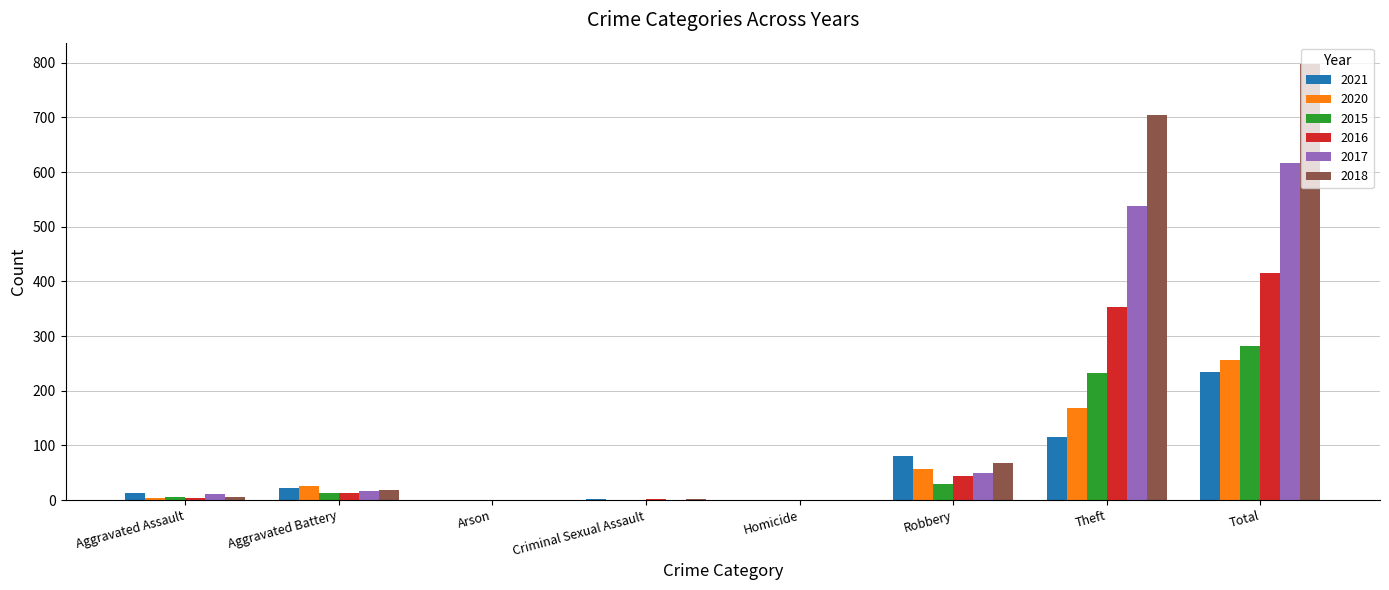

What is the sum of all 2015 values?

564